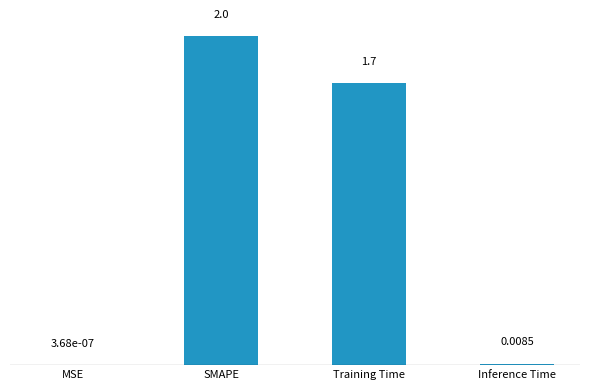

Between MSE and SMAPE, which is larger?

SMAPE